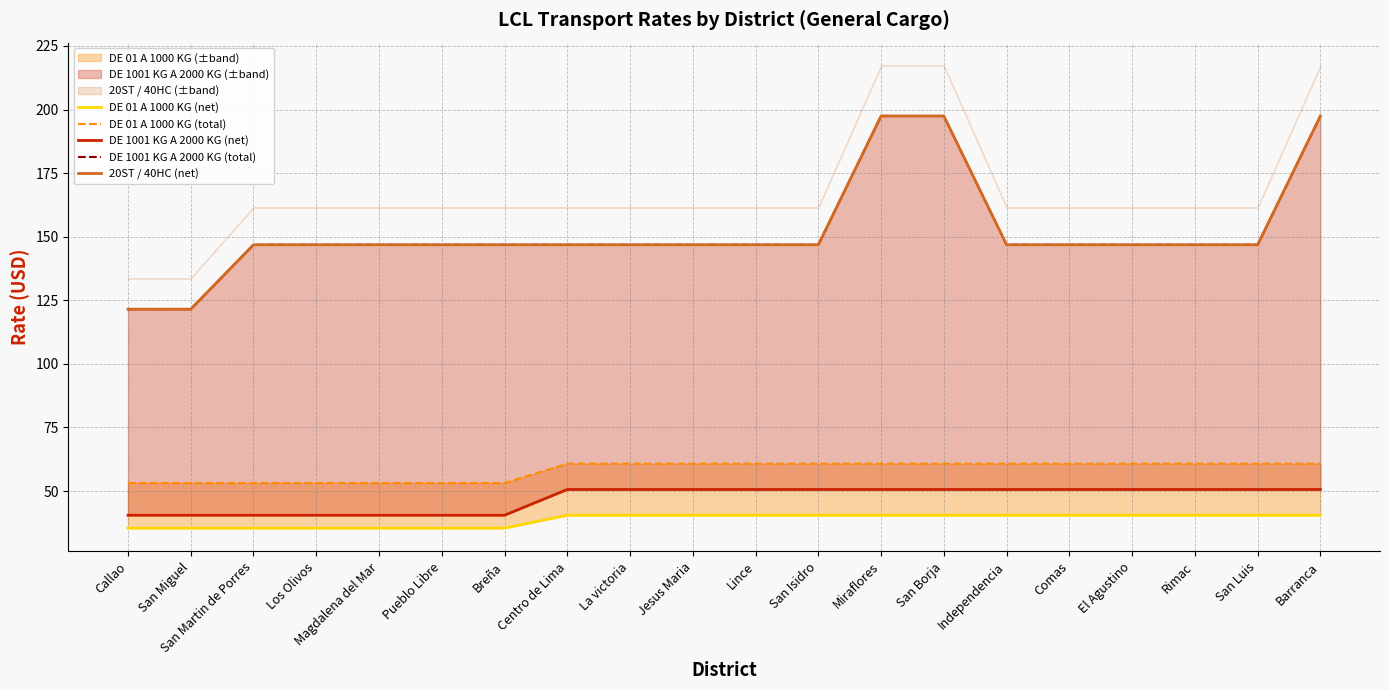

Which has a higher value, Breña or Independencia?

Independencia